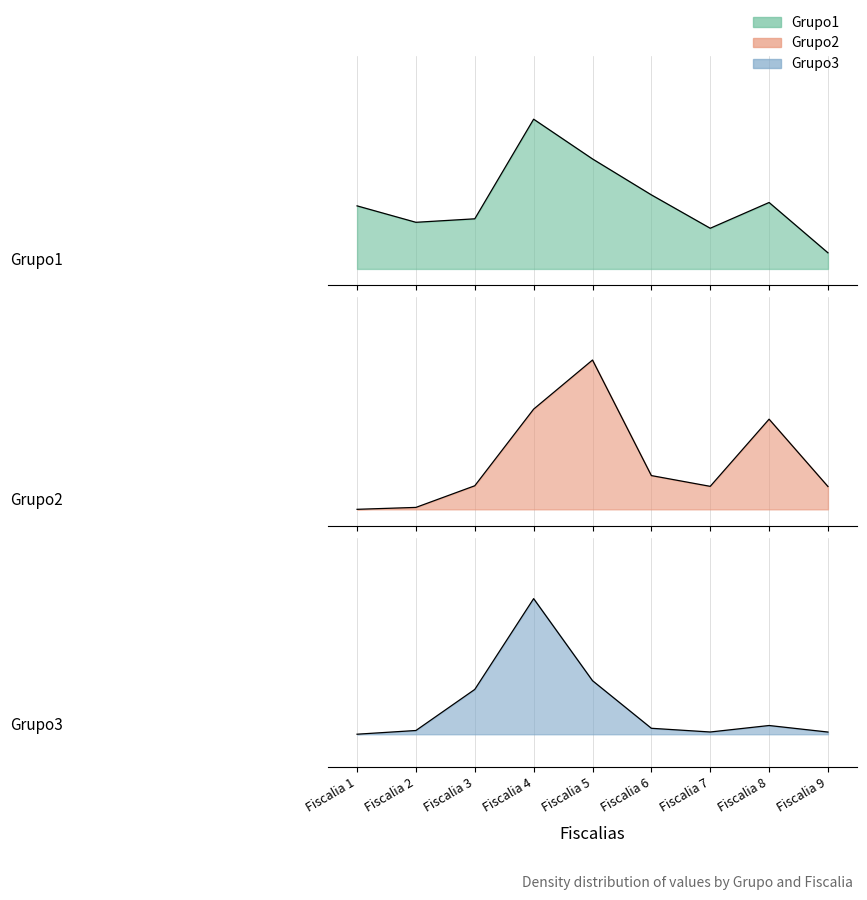

How many lines are shown in the chart?

3